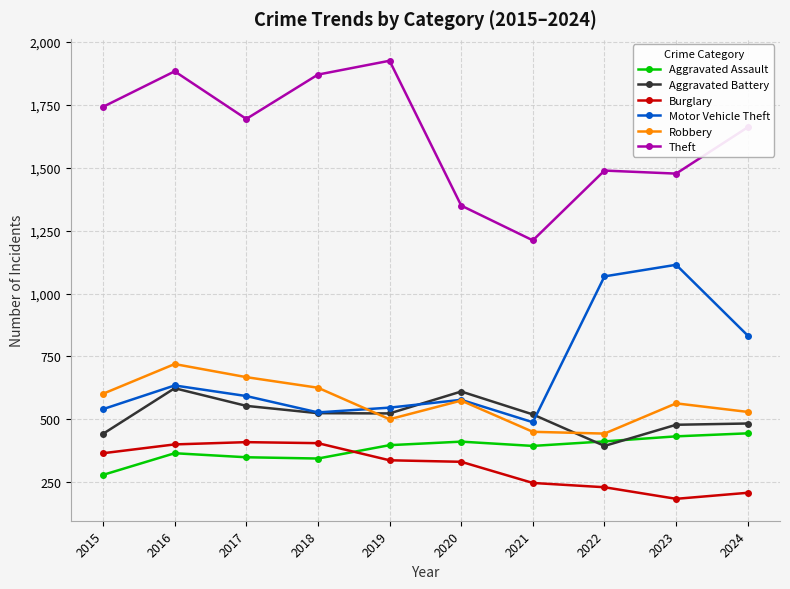

How many series are shown in this chart?

6